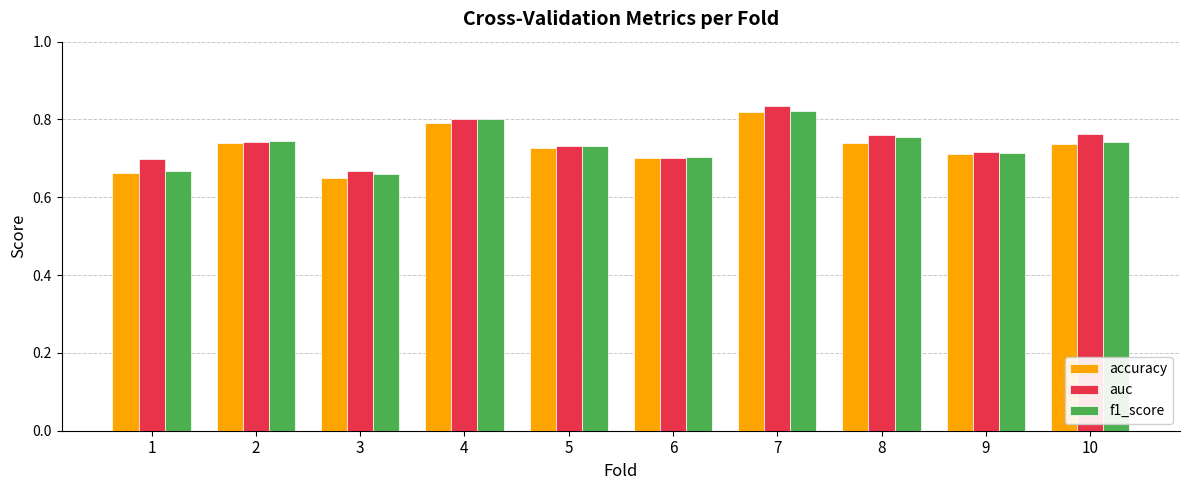

Is the value of accuracy at 8 greater than the value of f1_score at 6?

Yes